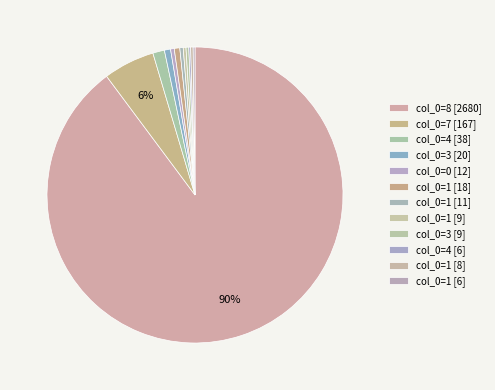

Which category accounts for the majority?

col_0=8 [2680]